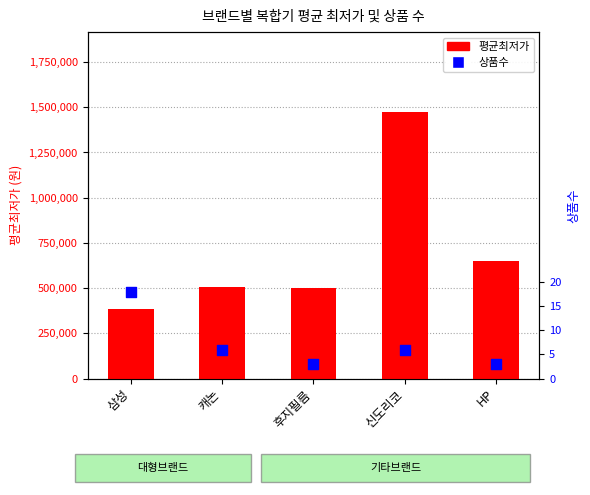

Is the value of 상품수 at 신도리코 greater than the value of 평균최저가 at 삼성?

No